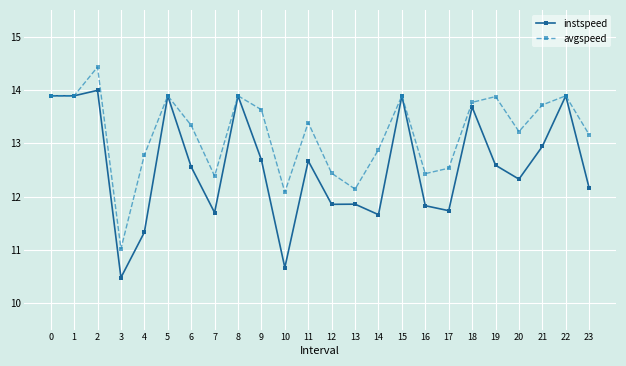

Reading right to left, extract all data points from this chart.

instspeed: 12.2	13.9	12.9	12.3	12.6	13.7	11.7	11.8	13.9	11.7	11.9	11.9	12.7	10.7	12.7	13.9	11.7	12.6	13.9	11.3	10.5	14.0	13.9	13.9
avgspeed: 13.2	13.9	13.7	13.2	13.9	13.8	12.5	12.4	13.9	12.9	12.1	12.4	13.4	12.1	13.6	13.9	12.4	13.3	13.9	12.8	11.0	14.4	13.9	13.9